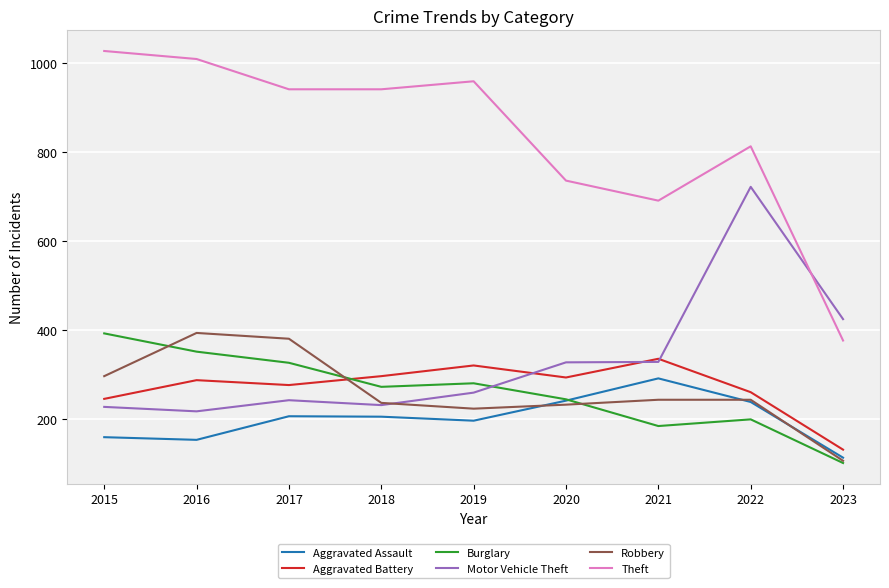

What is the maximum value shown in the chart?

1027